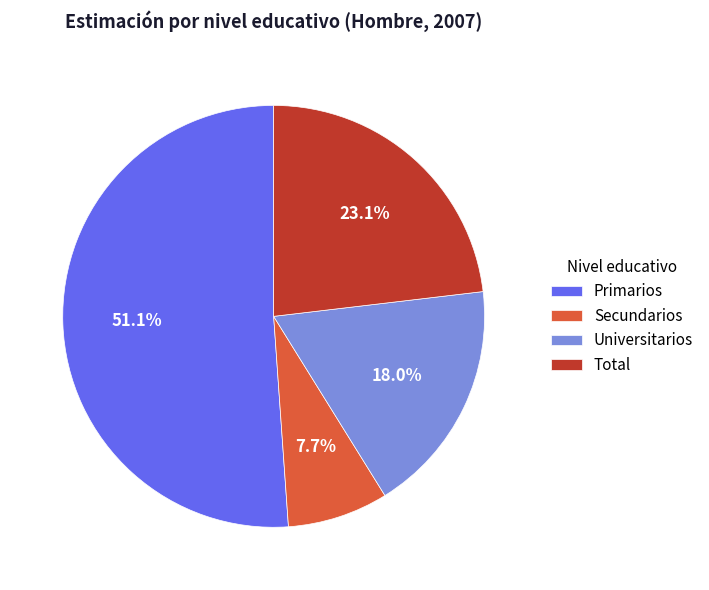

How many slices are in this pie chart?

4